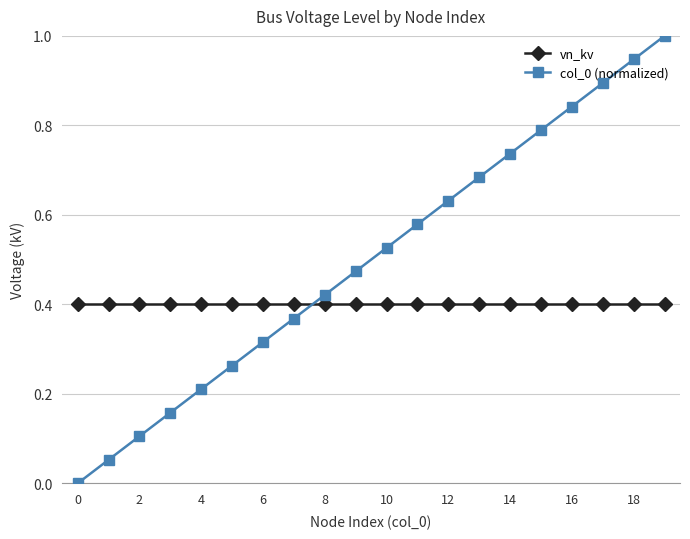

At how many categories does at least one series exceed 0?

20